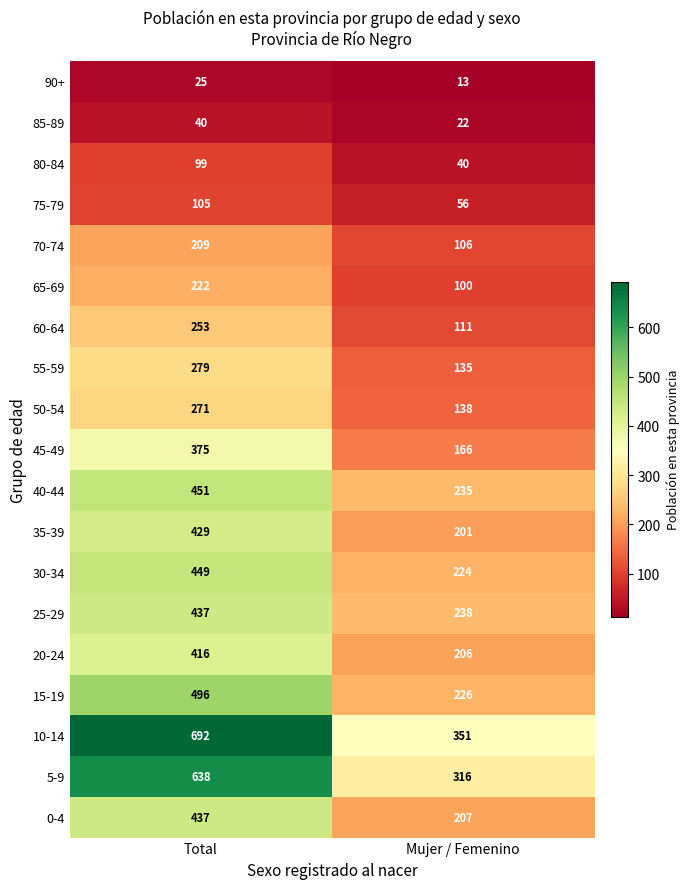

Between Total and Mujer / Femenino, which series saw the biggest shift?

10-14